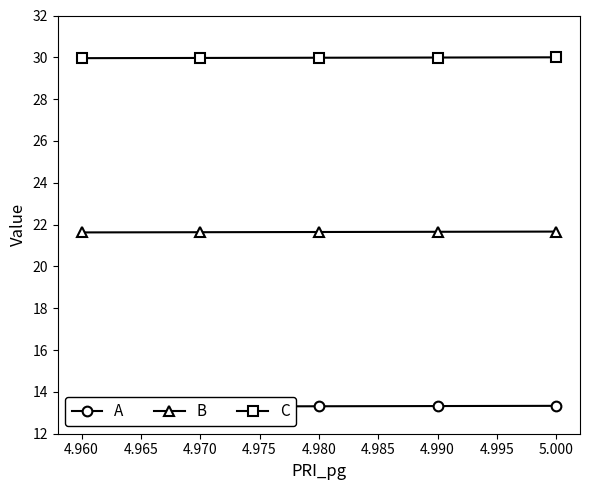

Rank the series at 4.970 from highest to lowest value.

C, B, A